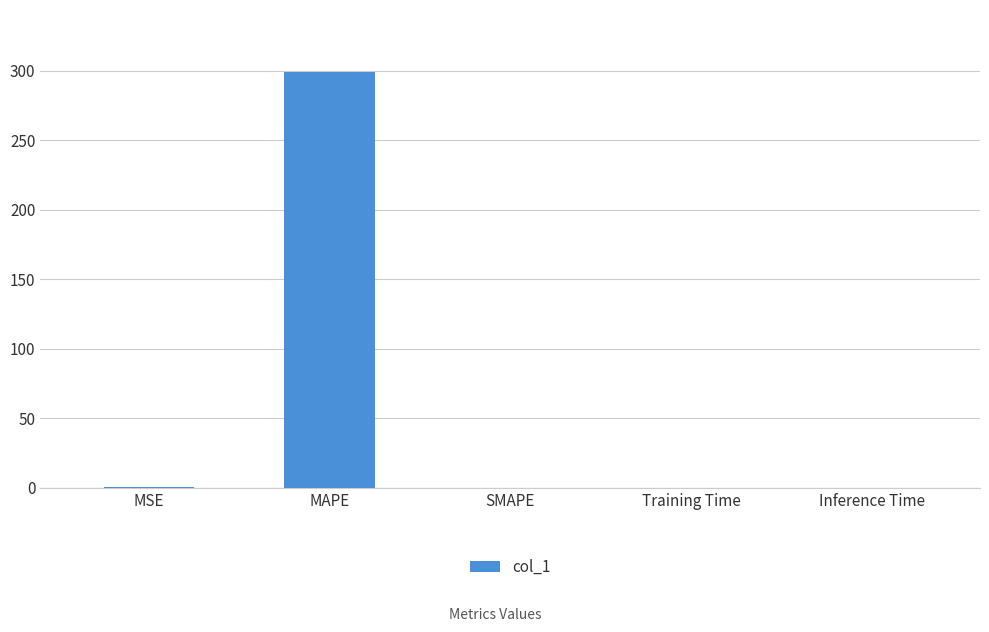

At which category does the chart reach its peak across all series?

MAPE